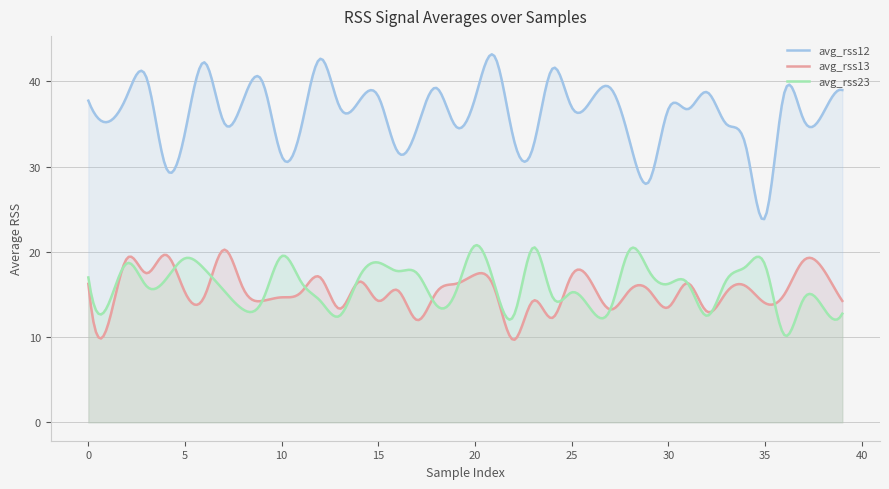

Is the value of avg_rss12 at 17 greater than the value of avg_rss23 at 13?

Yes